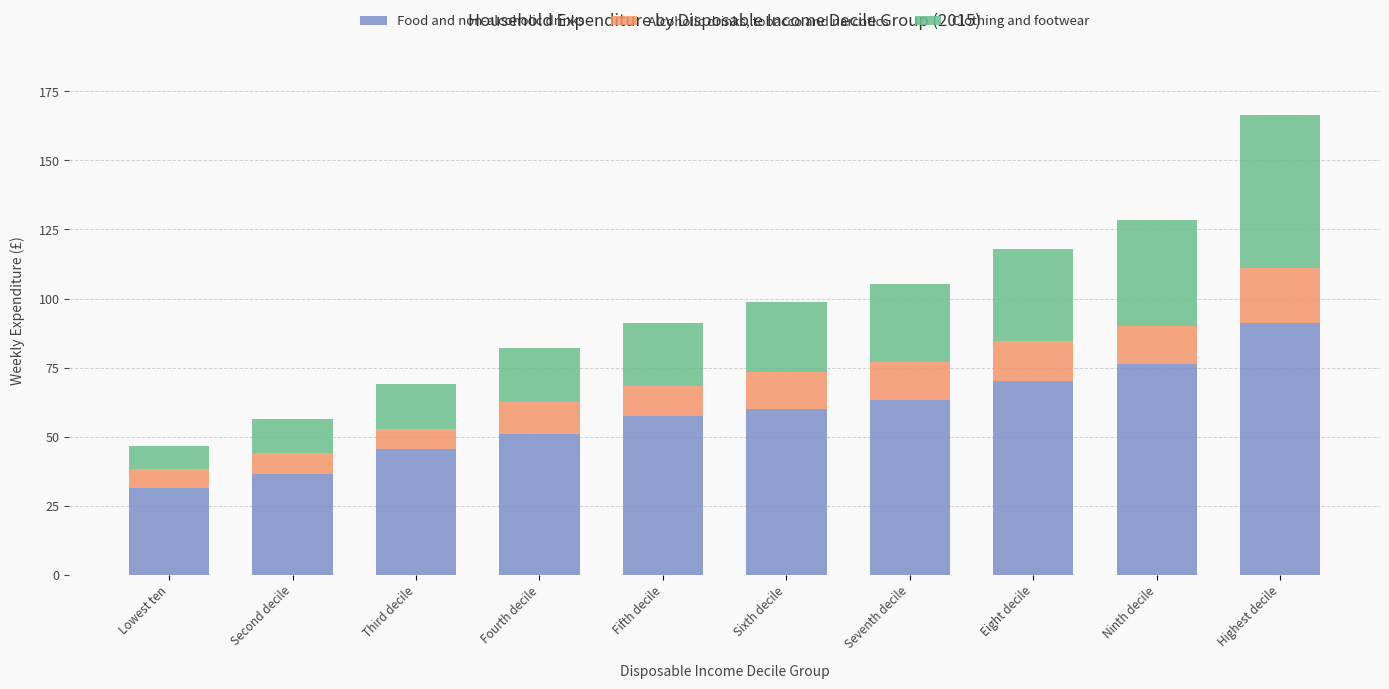

At which category is the sum across all series the highest?

Highest decile